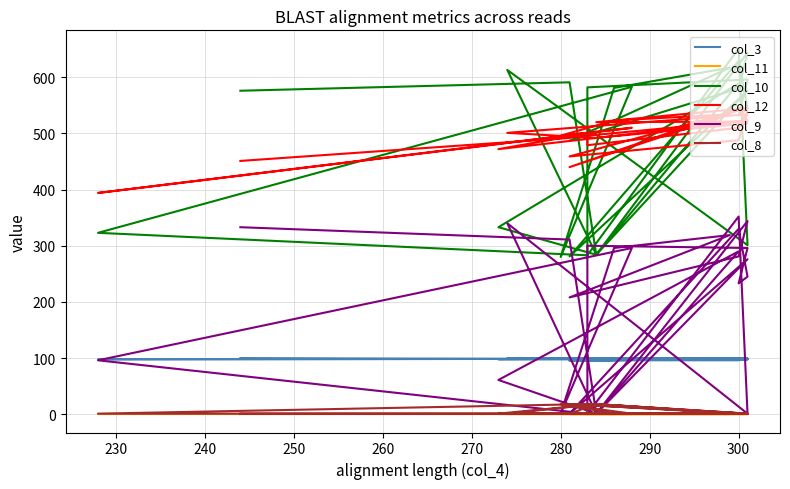

How many interior local peaks does the col_8 series have?

6